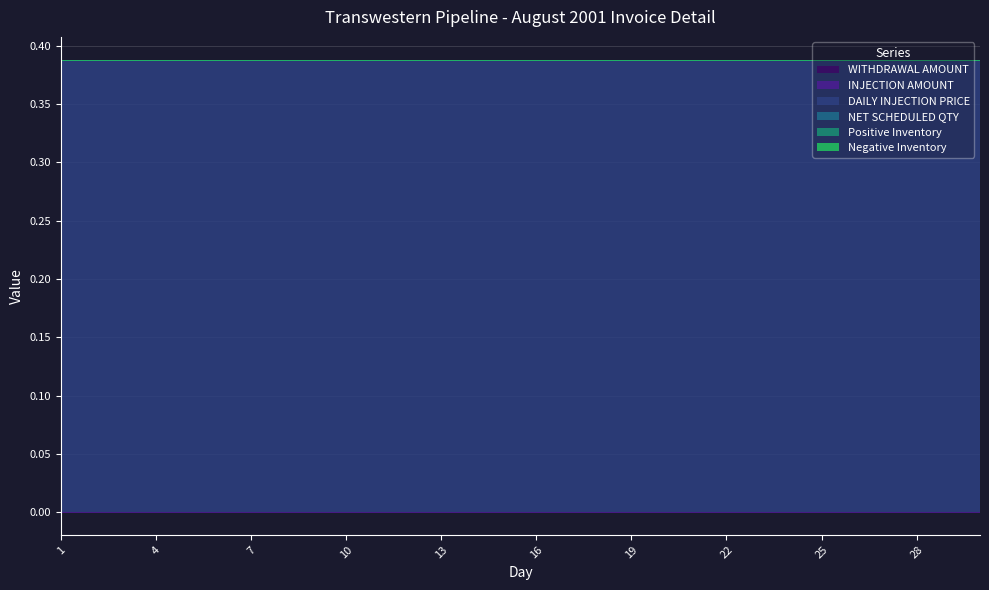

Rank the series at 17 from highest to lowest value.

DAILY INJECTION PRICE, WITHDRAWAL AMOUNT, INJECTION AMOUNT, NET SCHEDULED QTY, Positive Inventory, Negative Inventory